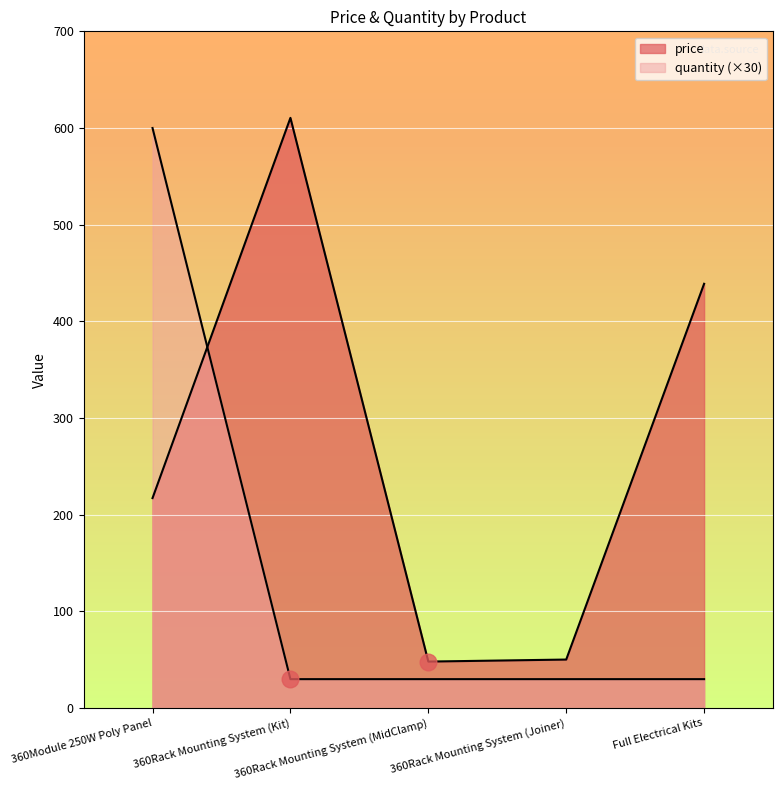

How many categories are shown in the chart?

5